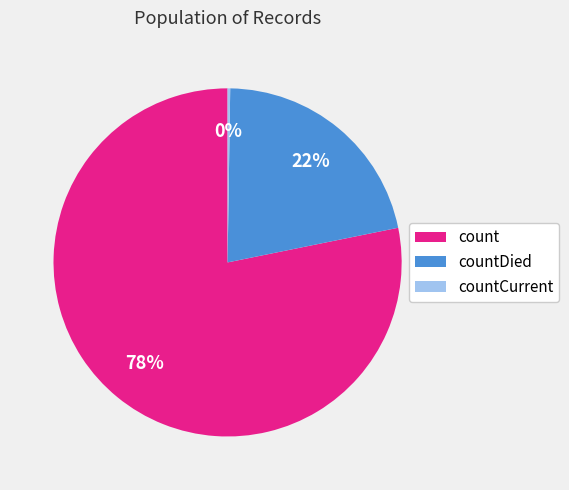

Is it true that countDied is 22% of the pie?

True